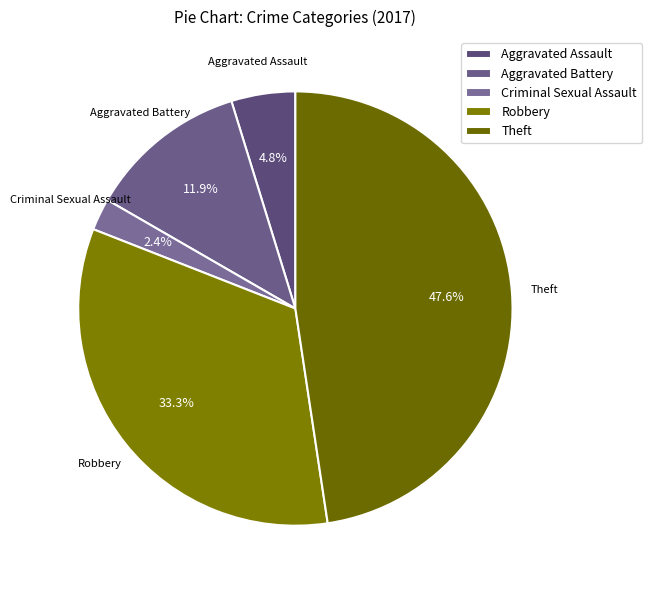

To the nearest percent, what is the difference between the largest and smallest slice percentages?

45%